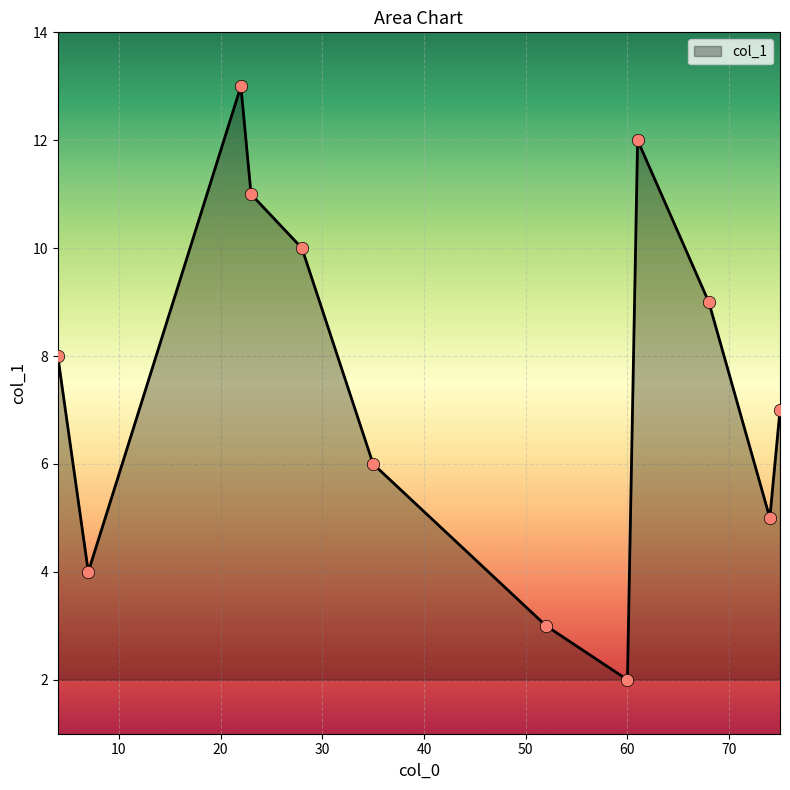

What is the difference between the maximum and minimum values?

11.0